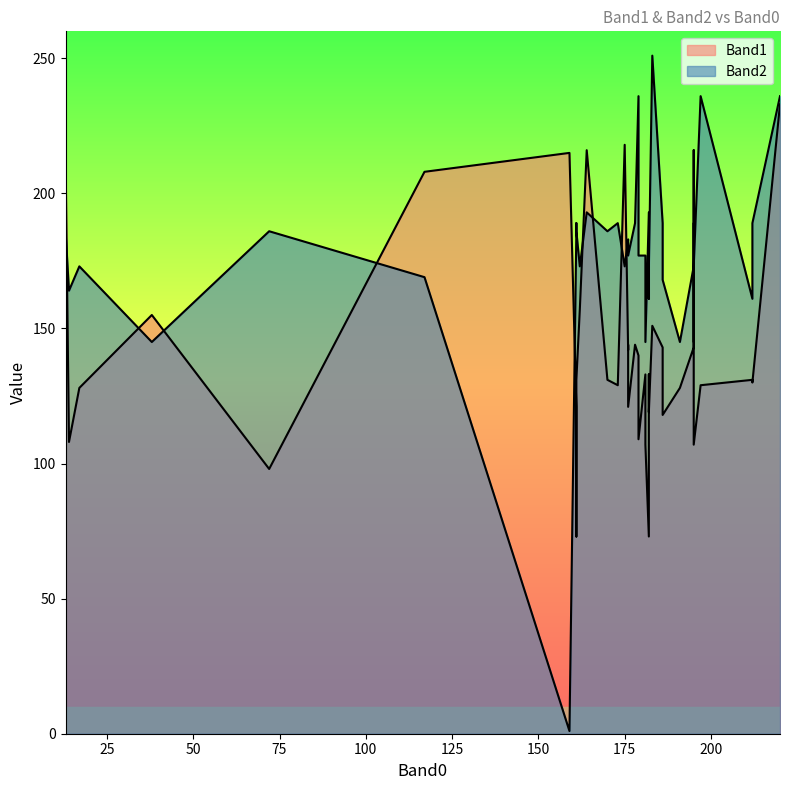

List the series in order of their peak value, highest first.

Band2, Band1